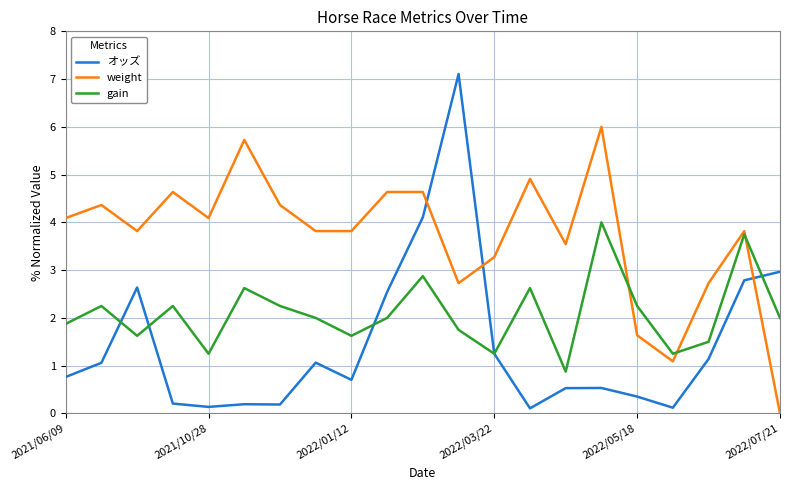

List the series in order of their peak value, highest first.

オッズ, weight, gain